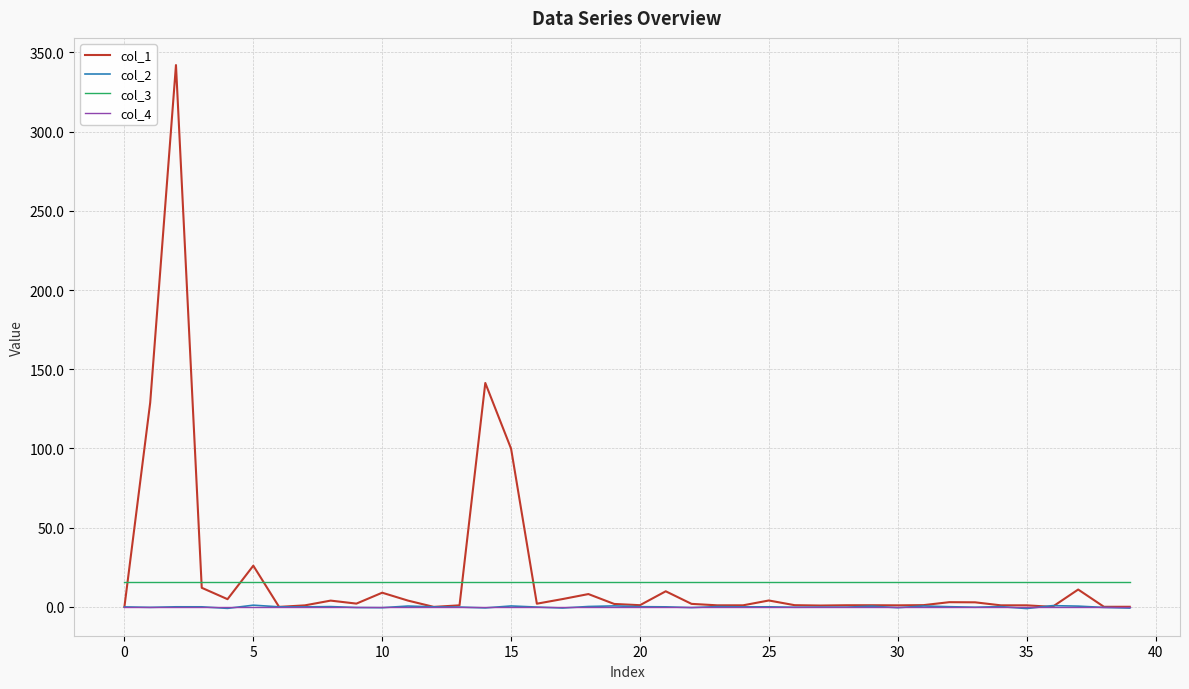

True or false: col_2 and col_3 cross at least once.

False